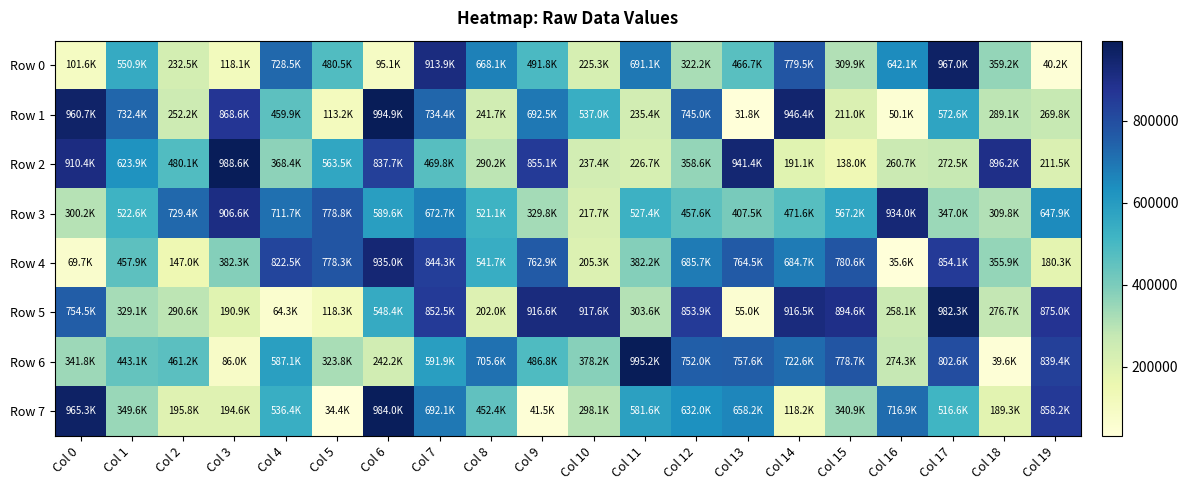

Reading left to right, transcribe all the data shown in this chart.

Row 0: Col 0=101581	Col 1=550919	Col 2=232501	Col 3=118108	Col 4=728506	Col 5=480540	Col 6=95124	Col 7=913897	Col 8=668075	Col 9=491827	Col 10=225254	Col 11=691067	Col 12=322158	Col 13=466680	Col 14=779491	Col 15=309909	Col 16=642137	Col 17=966961	Col 18=359172	Col 19=40245
Row 1: Col 0=960708	Col 1=732427	Col 2=252236	Col 3=868555	Col 4=459941	Col 5=113216	Col 6=994938	Col 7=734350	Col 8=241692	Col 9=692510	Col 10=536950	Col 11=235407	Col 12=744962	Col 13=31823	Col 14=946369	Col 15=210974	Col 16=50108	Col 17=572557	Col 18=289098	Col 19=269814
Row 2: Col 0=910392	Col 1=623868	Col 2=480078	Col 3=988631	Col 4=368421	Col 5=563526	Col 6=837696	Col 7=469830	Col 8=290176	Col 9=855076	Col 10=237414	Col 11=226705	Col 12=358608	Col 13=941356	Col 14=191092	Col 15=138040	Col 16=260725	Col 17=272465	Col 18=896179	Col 19=211495
Row 3: Col 0=300161	Col 1=522612	Col 2=729395	Col 3=906582	Col 4=711725	Col 5=778838	Col 6=589582	Col 7=672736	Col 8=521063	Col 9=329836	Col 10=217678	Col 11=527364	Col 12=457621	Col 13=407508	Col 14=471552	Col 15=567151	Col 16=934024	Col 17=346961	Col 18=309826	Col 19=647859
Row 4: Col 0=69710	Col 1=457940	Col 2=146987	Col 3=382310	Col 4=822529	Col 5=778278	Col 6=935036	Col 7=844332	Col 8=541691	Col 9=762856	Col 10=205278	Col 11=382203	Col 12=685739	Col 13=764498	Col 14=684681	Col 15=780559	Col 16=35574	Col 17=854129	Col 18=355925	Col 19=180329
Row 5: Col 0=754535	Col 1=329103	Col 2=290568	Col 3=190943	Col 4=64254	Col 5=118306	Col 6=548363	Col 7=852541	Col 8=202025	Col 9=916594	Col 10=917581	Col 11=303600	Col 12=853945	Col 13=55048	Col 14=916504	Col 15=894616	Col 16=258095	Col 17=982253	Col 18=276739	Col 19=874965
Row 6: Col 0=341794	Col 1=443081	Col 2=461159	Col 3=85981	Col 4=587130	Col 5=323784	Col 6=242233	Col 7=591933	Col 8=705635	Col 9=486770	Col 10=378246	Col 11=995204	Col 12=752029	Col 13=757627	Col 14=722615	Col 15=778716	Col 16=274335	Col 17=802642	Col 18=39596	Col 19=839441
Row 7: Col 0=965290	Col 1=349605	Col 2=195800	Col 3=194569	Col 4=536428	Col 5=34419	Col 6=984016	Col 7=692063	Col 8=452419	Col 9=41470	Col 10=298068	Col 11=581646	Col 12=632037	Col 13=658201	Col 14=118235	Col 15=340944	Col 16=716868	Col 17=516609	Col 18=189319	Col 19=858200